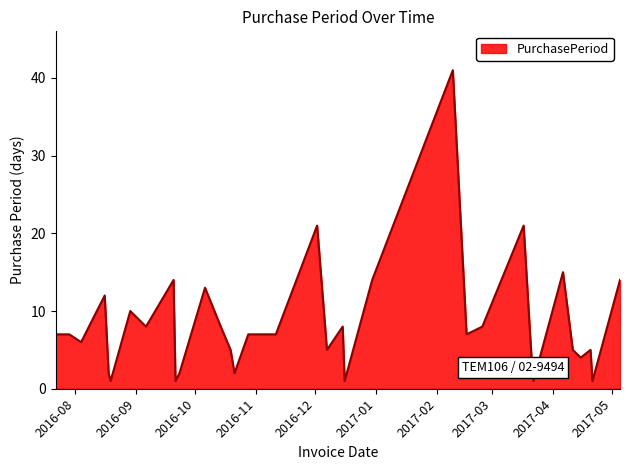

What is the maximum value shown in the chart?

41